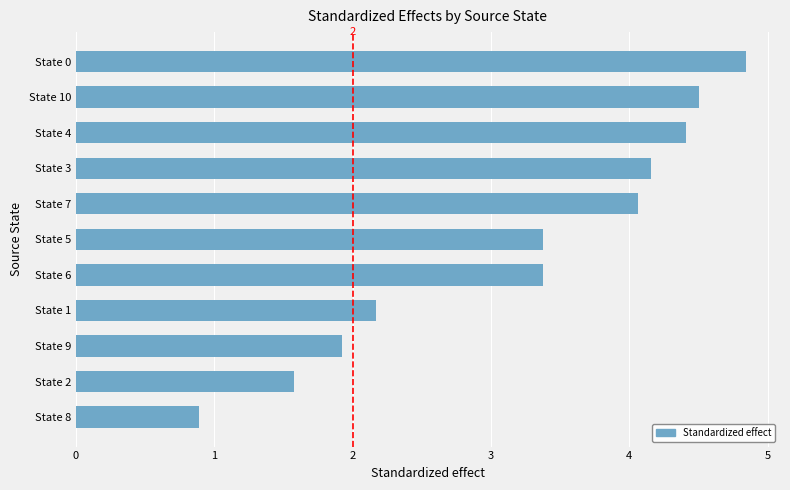

What is the change in value from State 6 to State 4?

+1.0